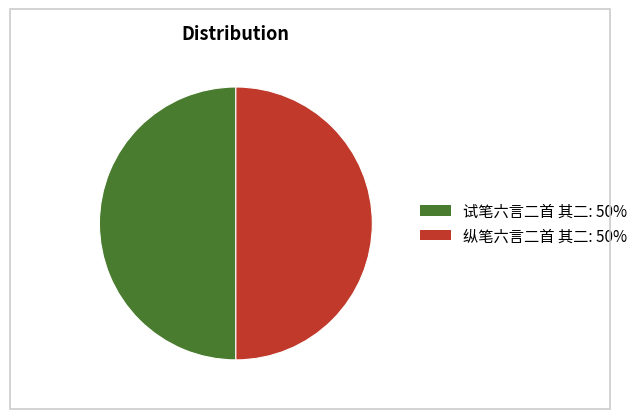

The 试笔六言二首 其二 slice represents 38% of the pie. True or false?

False